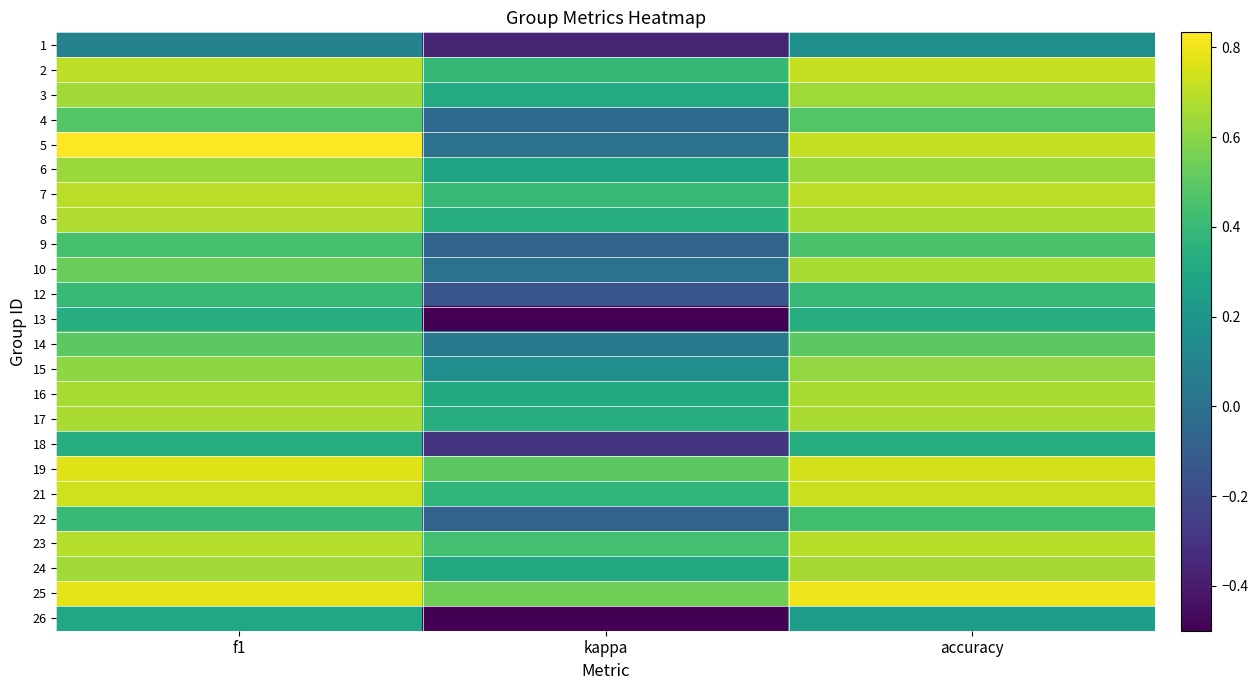

What is the maximum value shown in the chart?

0.8